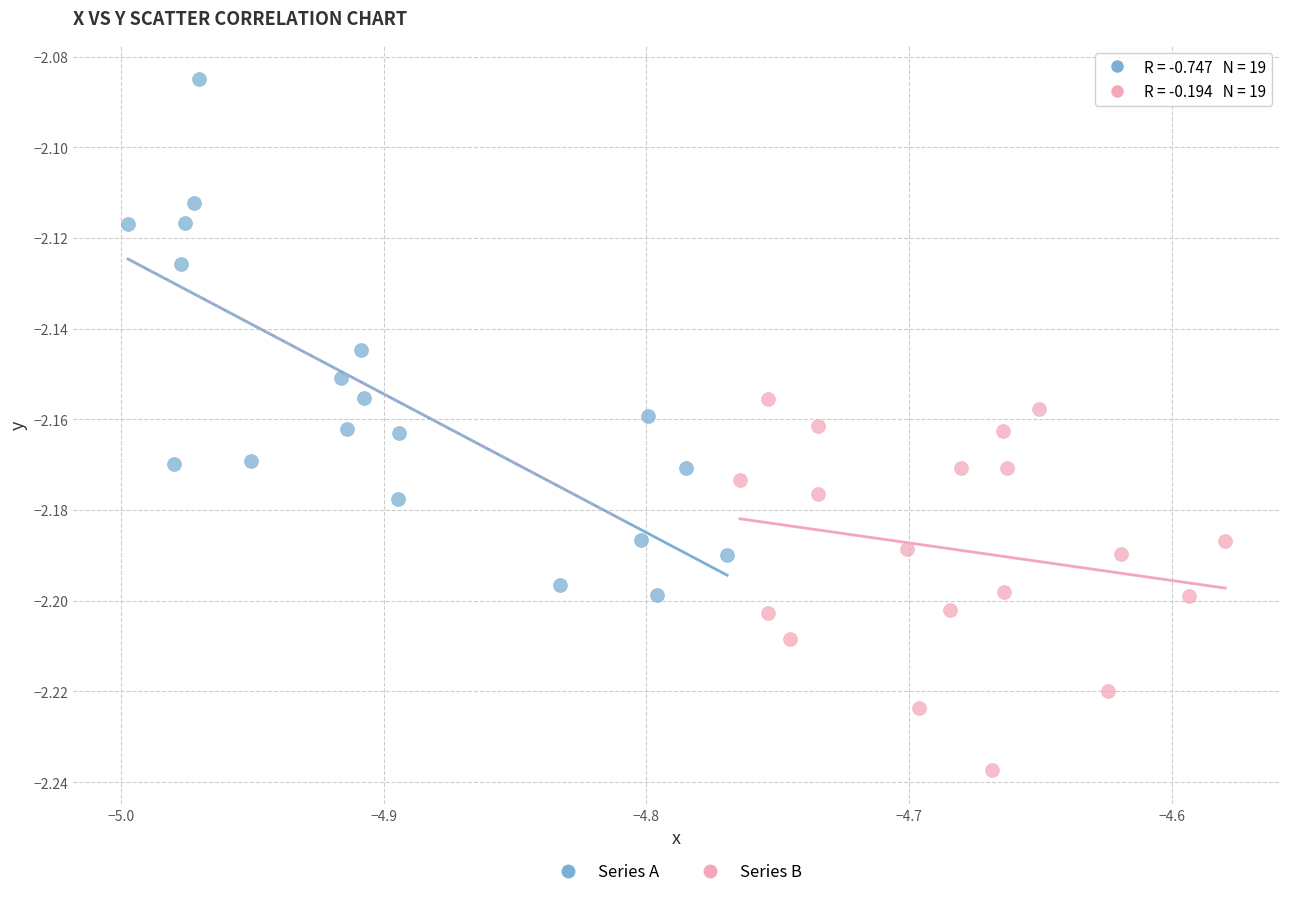

Which series contains the lowest Y value?

Series B